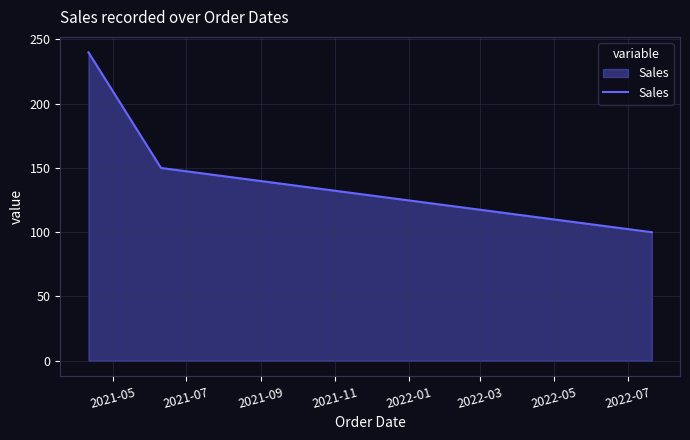

What is the difference between the maximum and minimum values?

140